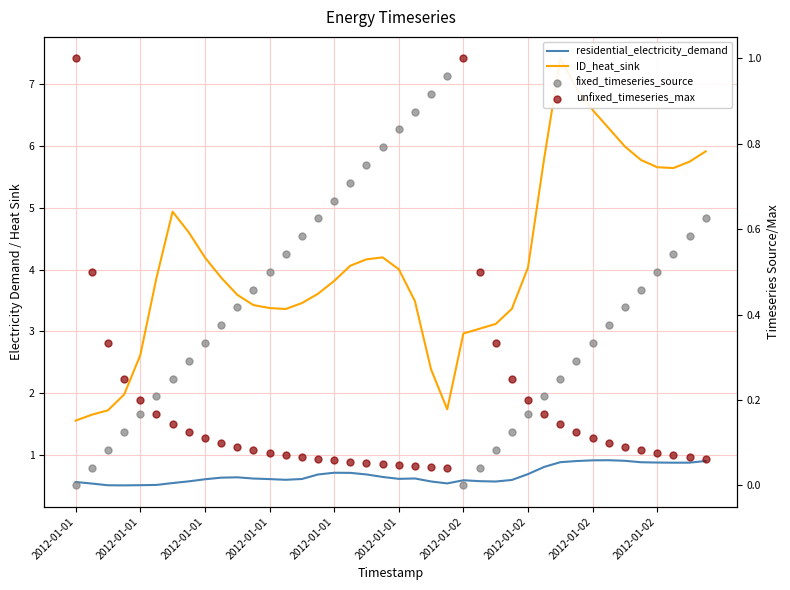

At which category is the sum across all series the highest?

30